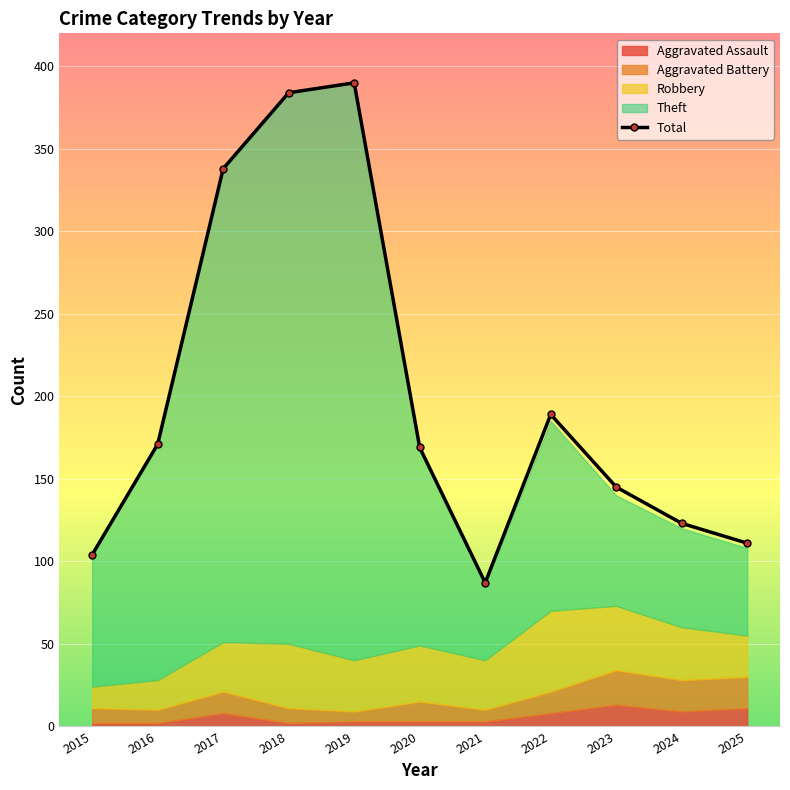

Which category has the highest value across all series?

2019